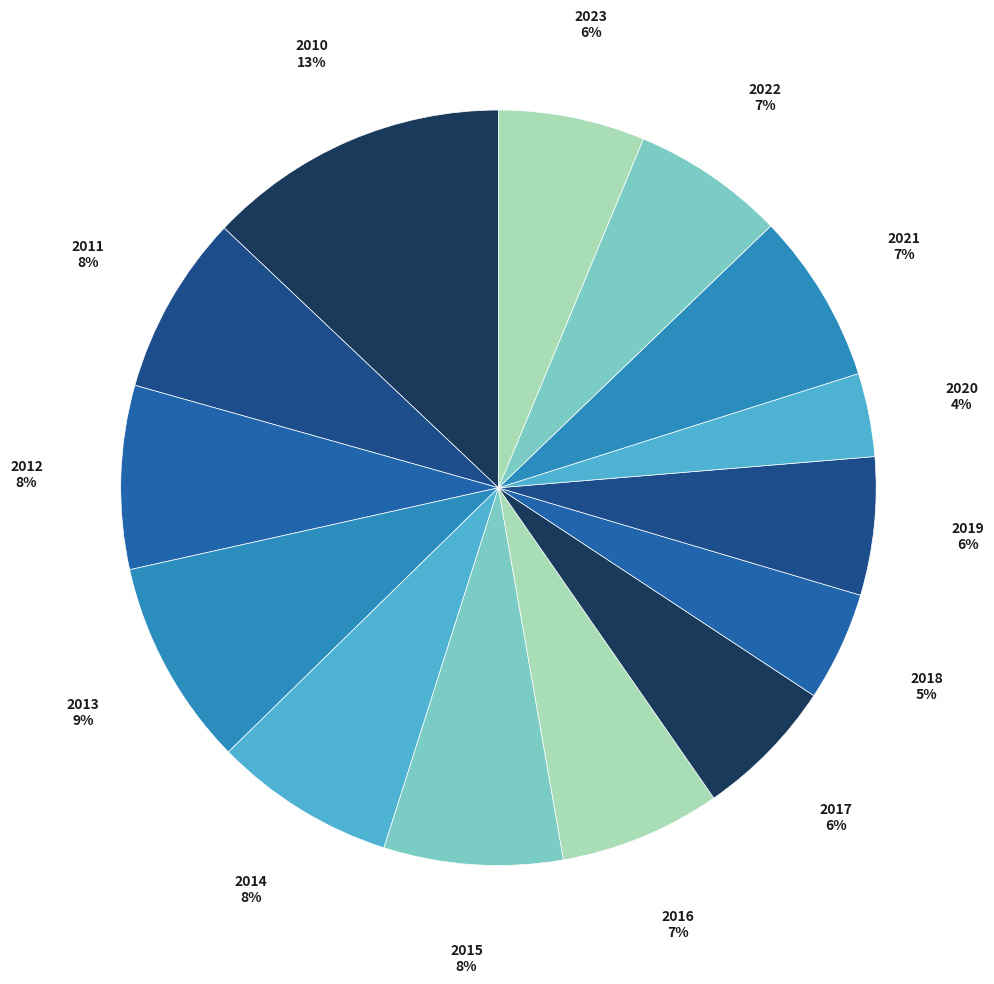

To the nearest percent, what is the difference between the largest and smallest slice percentages?

9%